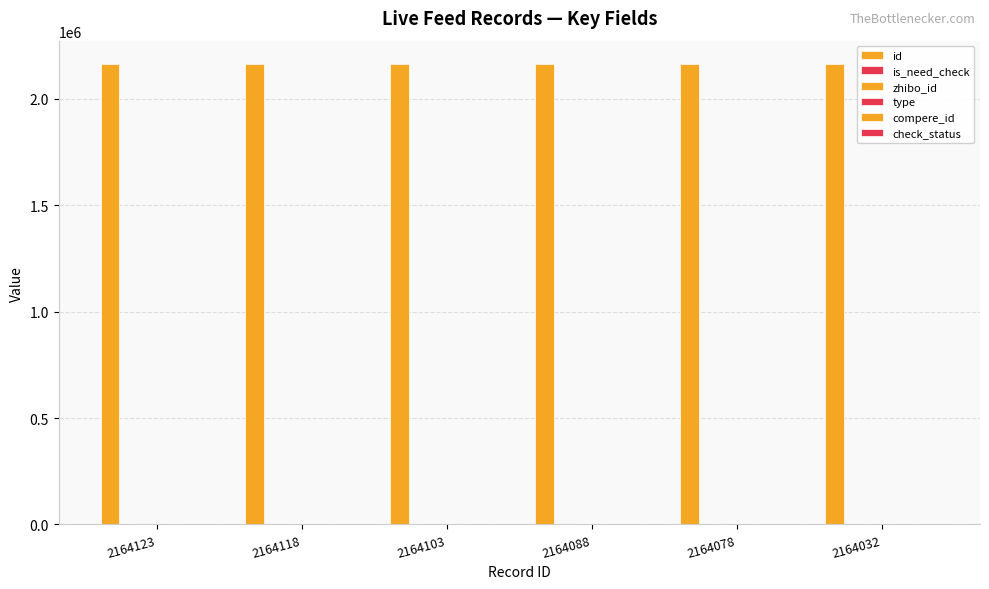

Reading left to right, list all the values displayed in this chart.

id: 2164123	2164118	2164103	2164088	2164078	2164032
is_need_check: 0	0	0	1	0	0
zhibo_id: 152	152	152	152	152	152
type: 0	0	0	0	0	0
compere_id: 0	0	0	0	0	0
check_status: 1	1	1	1	1	1